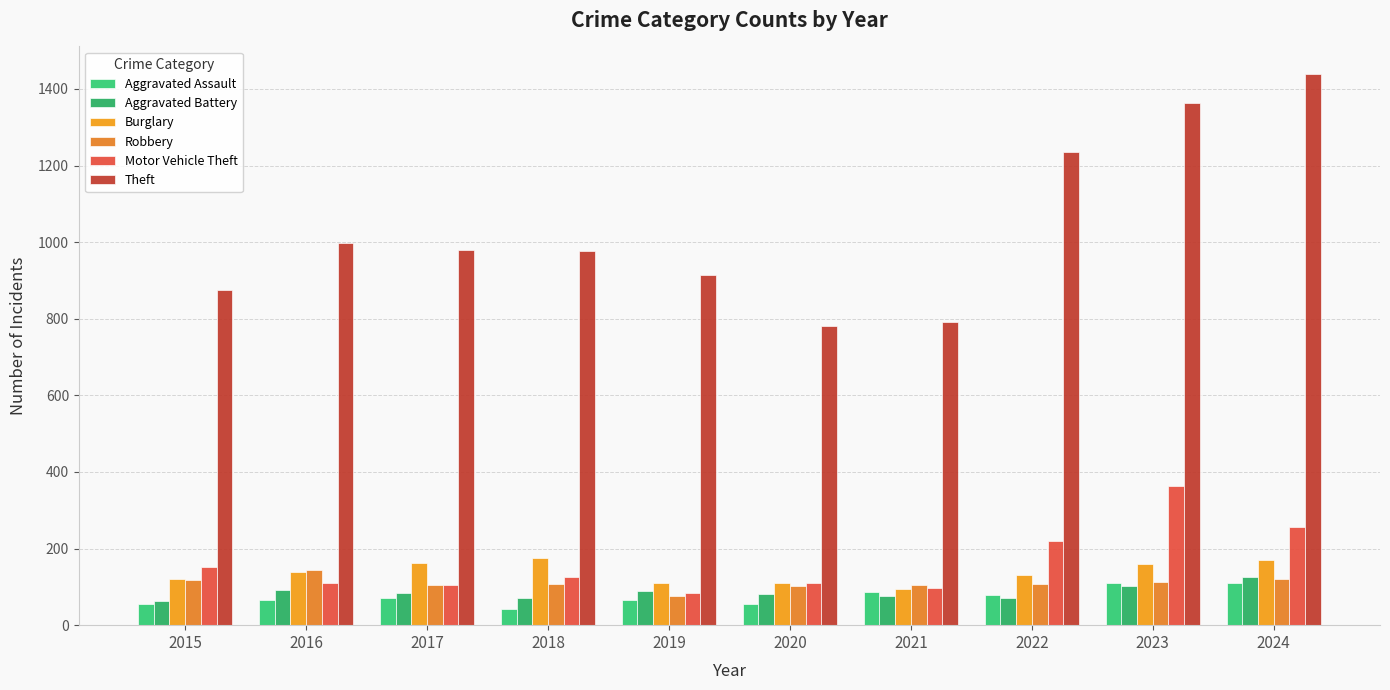

What is the difference between the maximum and minimum values in the Theft series?

657